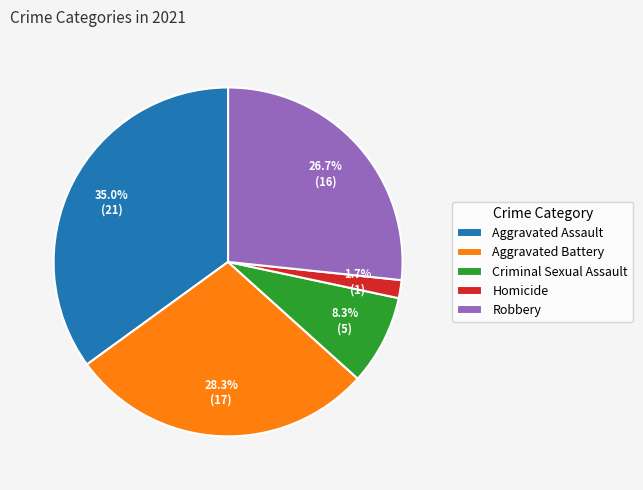

To the nearest percent, what is the combined percentage of Robbery and Homicide?

28%